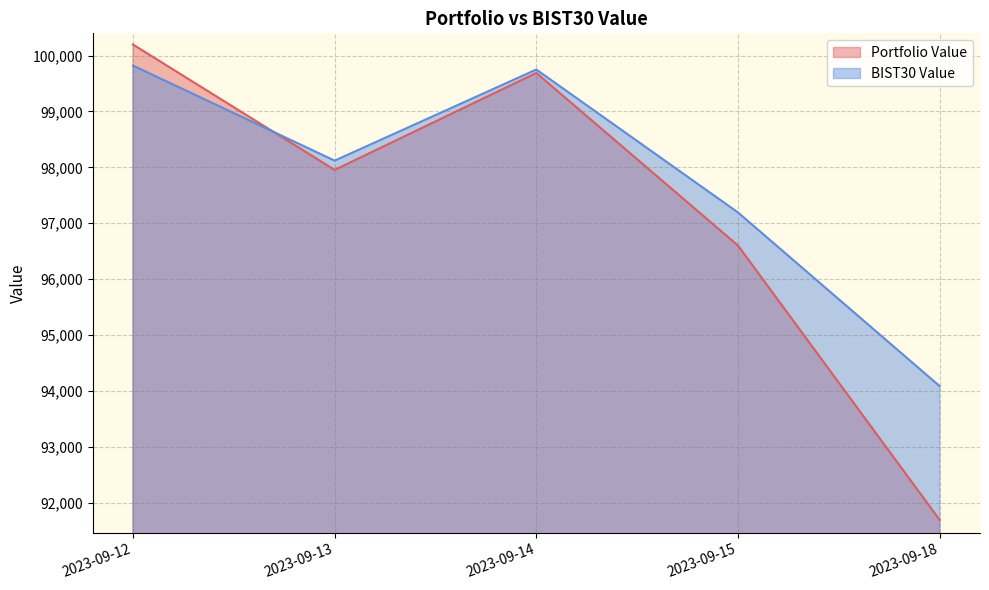

Reading left to right, what are all the values shown in this chart?

Portfolio Value: 2023-09-12=100197.5	2023-09-13=97954.8	2023-09-14=99688.9	2023-09-15=96602.4	2023-09-18=91694.7
BIST30 Value: 2023-09-12=99821.2	2023-09-13=98120.5	2023-09-14=99750.4	2023-09-15=97194.1	2023-09-18=94087.5